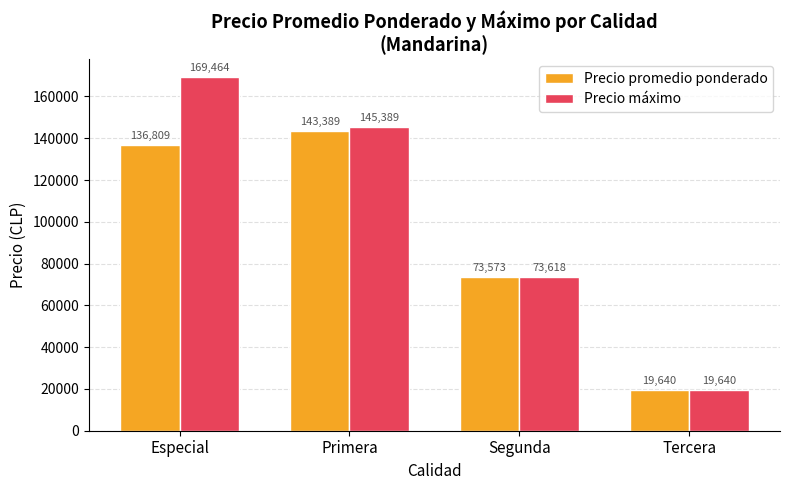

What is the total value across all series at Especial?

306273